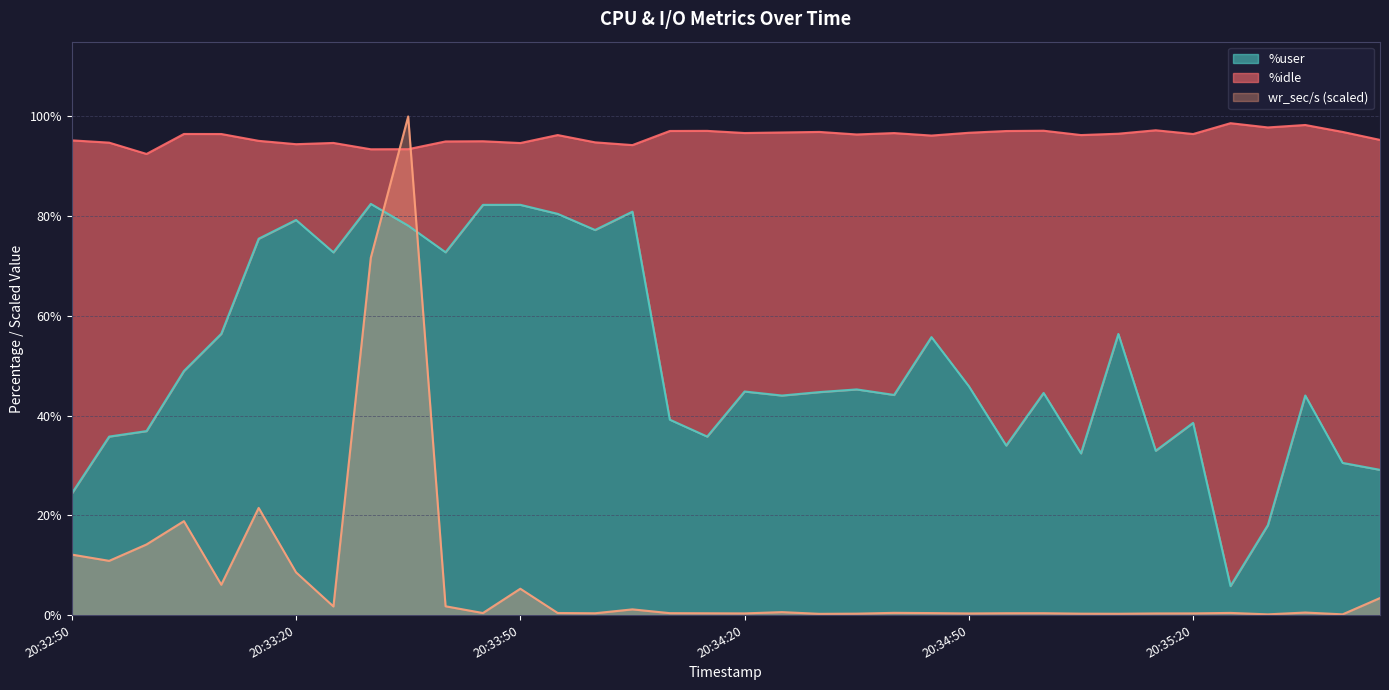

How many intersections are there between wr_sec/s (scaled) and %user?

2